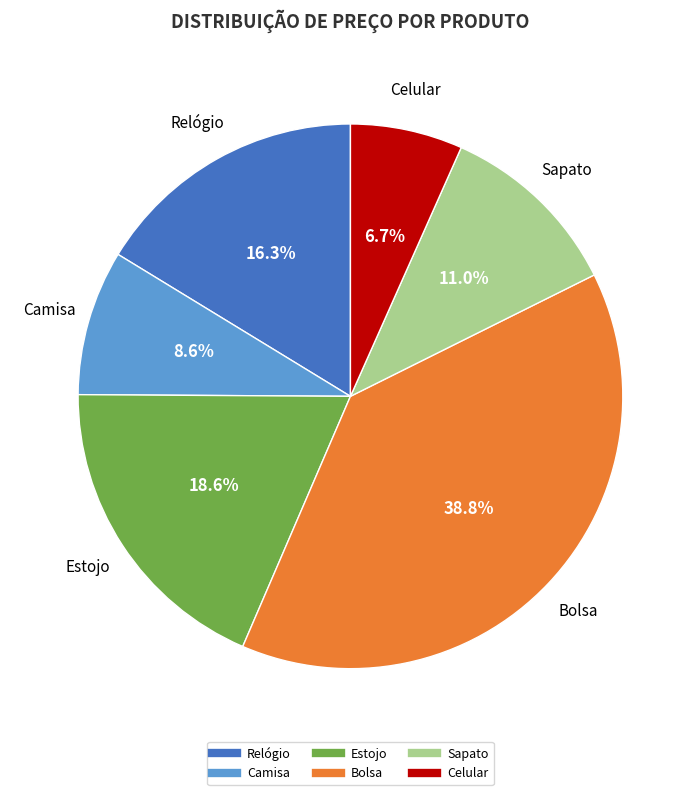

Is there any slice that represents more than half of the pie?

No